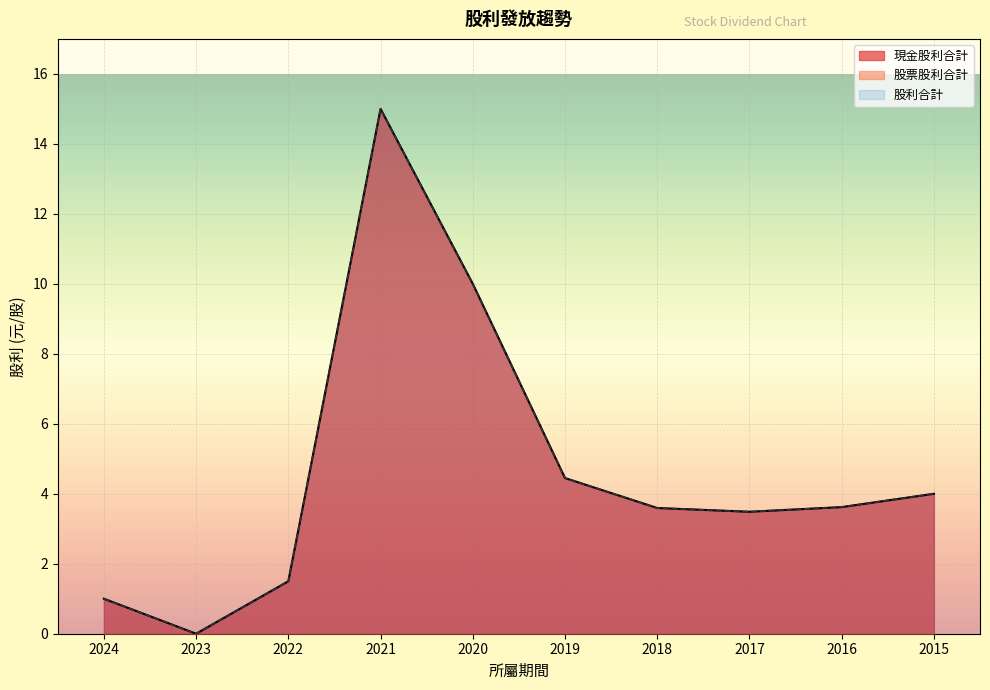

What is the difference between the maximum and second lowest values in the 股利合計 series?

14.0